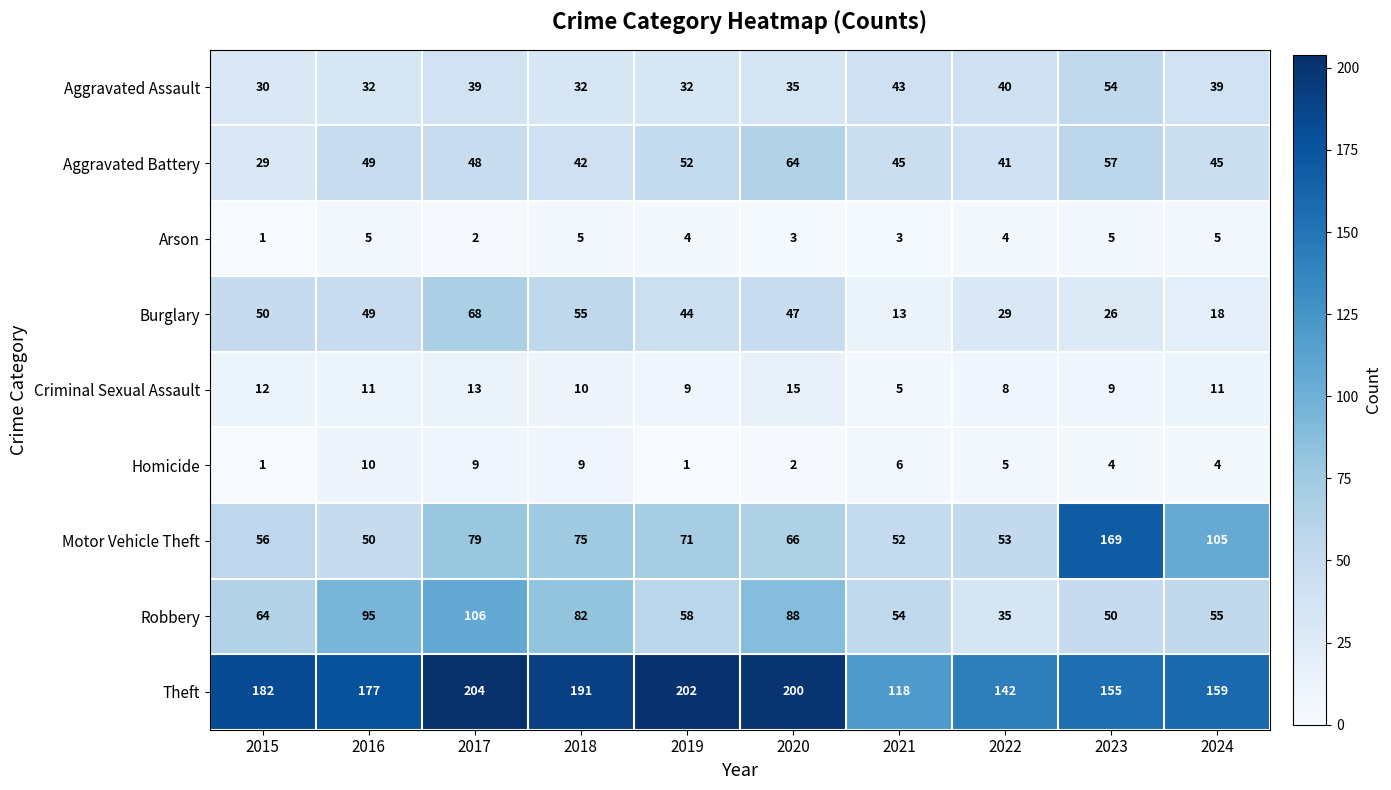

At which label does Aggravated Battery first exceed 48?

2016